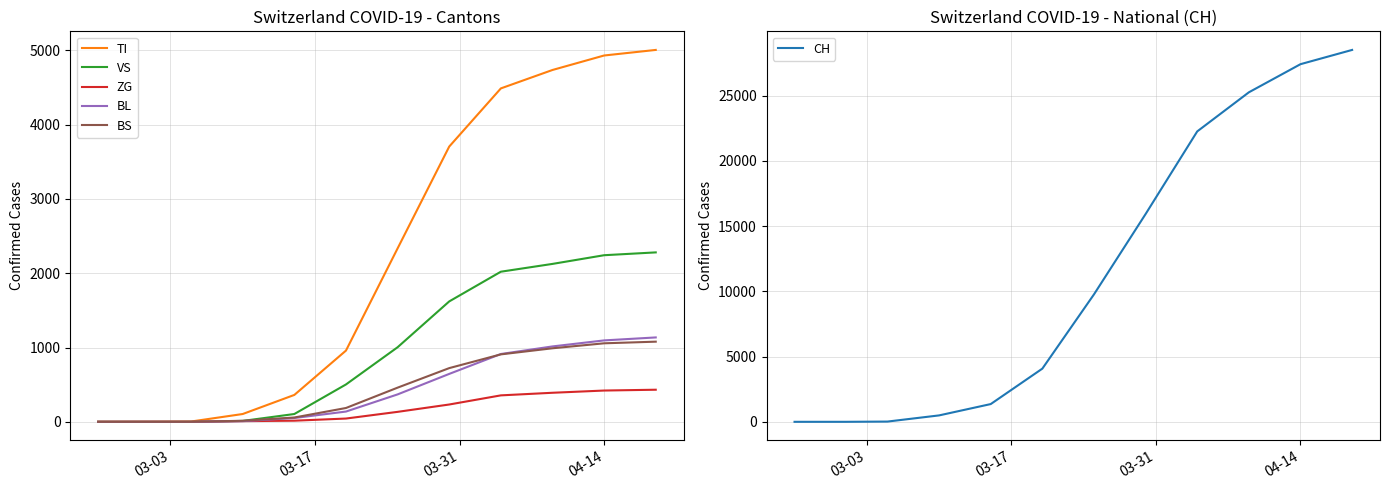

What is the highest value of the TI series?

5007